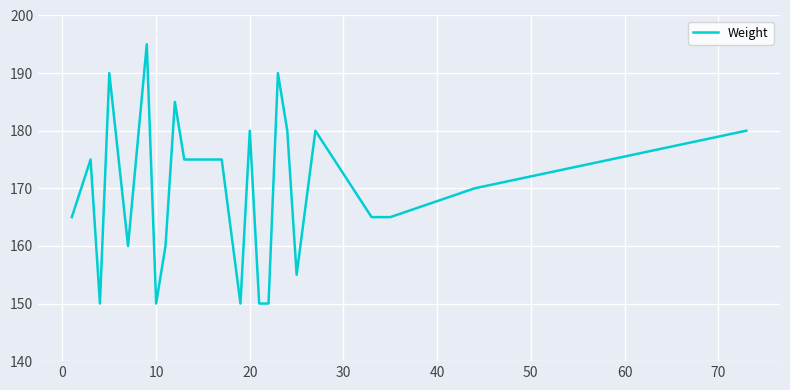

Reading right to left, transcribe all the data shown in this chart.

180	170	165	165	175	180	155	180	190	150	150	180	150	175	175	175	175	185	160	150	195	160	190	150	175	170	165